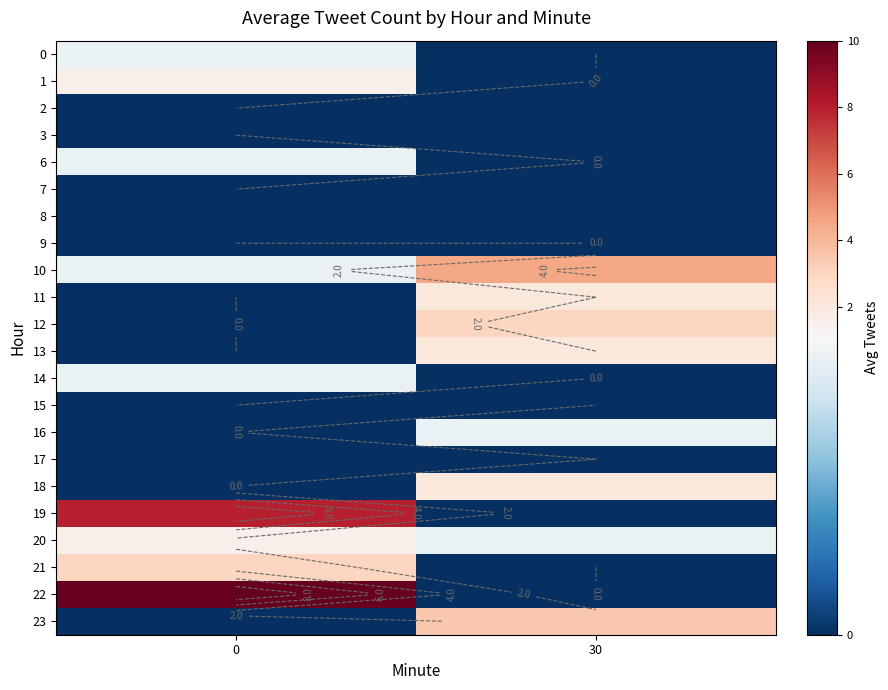

What is the total value across all series at 0?

28.0